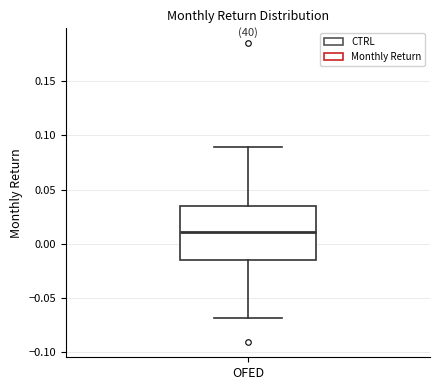

Where is the upper edge of the box for OFED on the y-axis? The values are not printed on the chart, so give them approximately, as read against the axis.

0.035